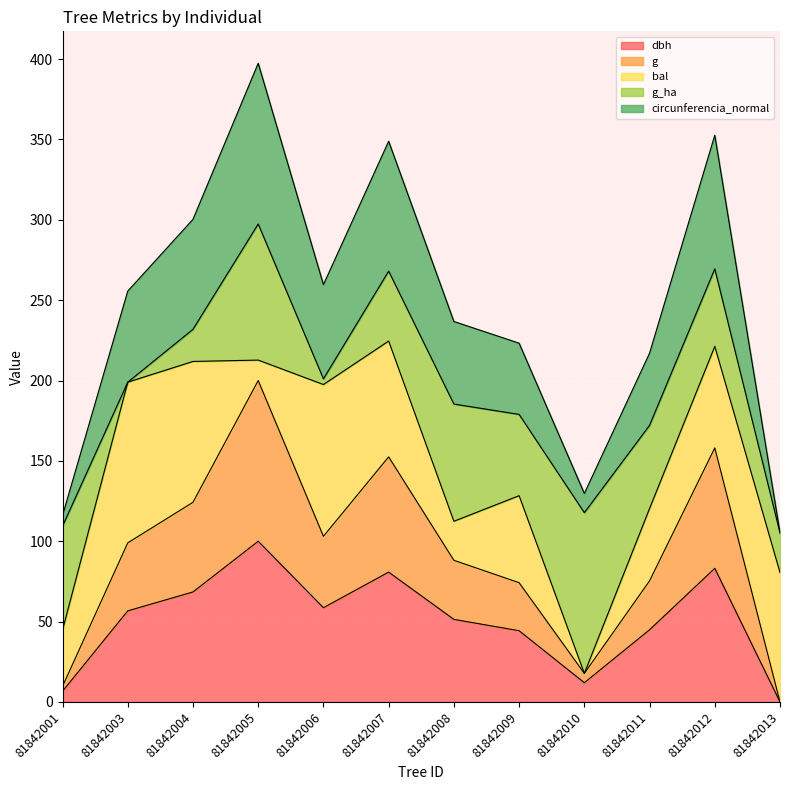

True or false: circunferencia_normal and g intersect in this chart.

False